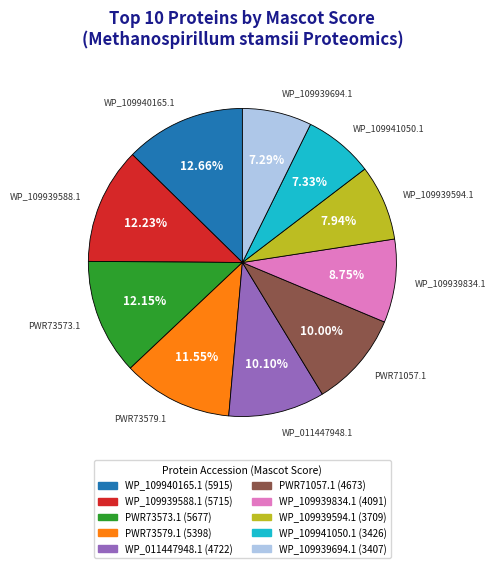

Do WP_109941050.1 and WP_109939694.1 together represent more than half of the pie?

No